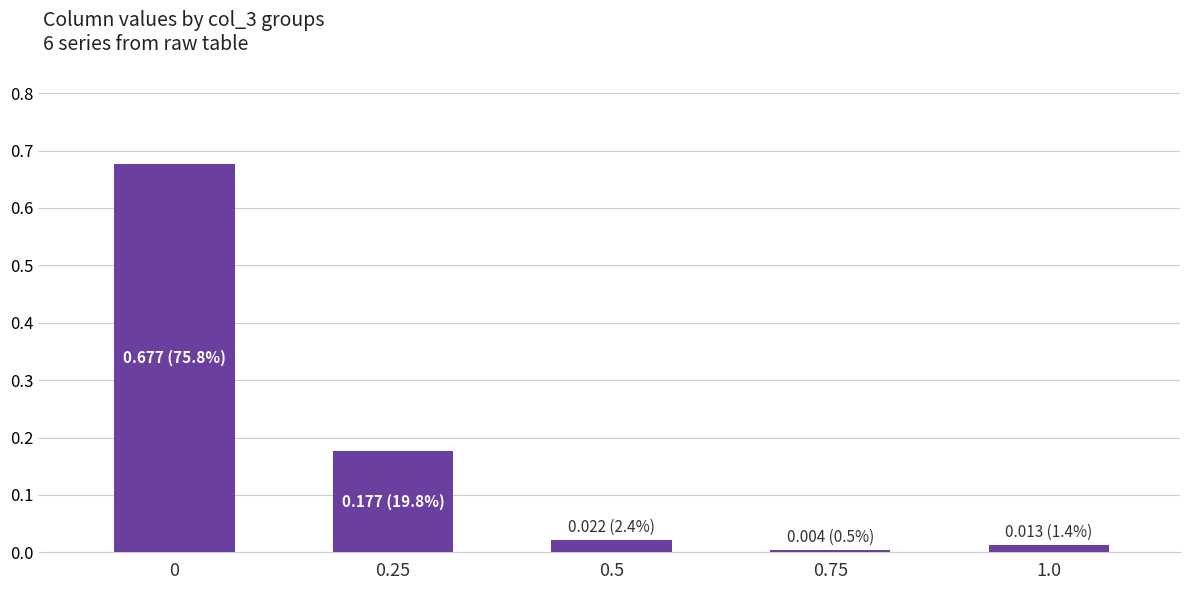

Are the bars horizontal?

No